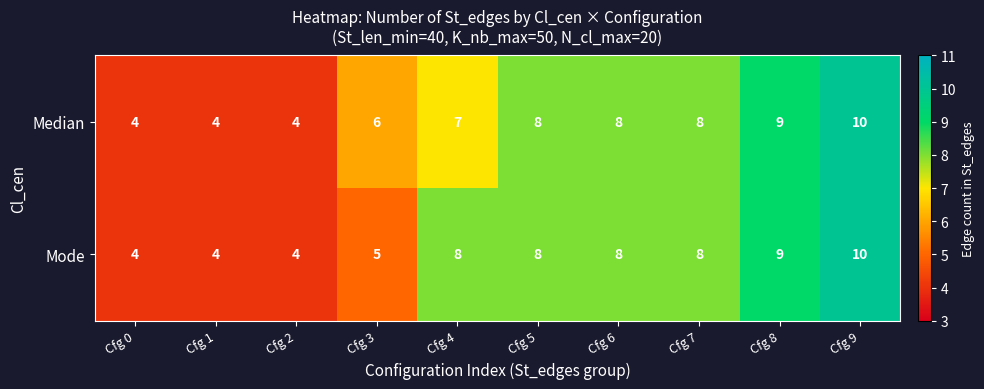

True or false: Median has a value of 7 at Cfg 4.

True